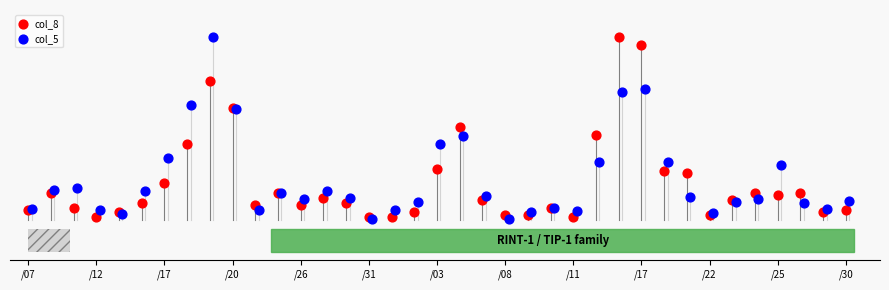

What are all the series names shown in the legend?

col_8, col_5